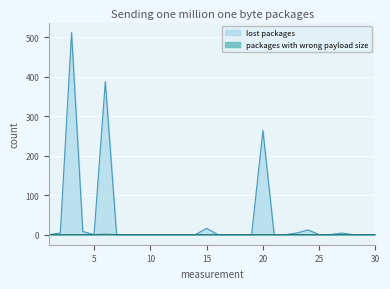

In lost packages, how many points are higher than both neighbors (excluding endpoints)?

6